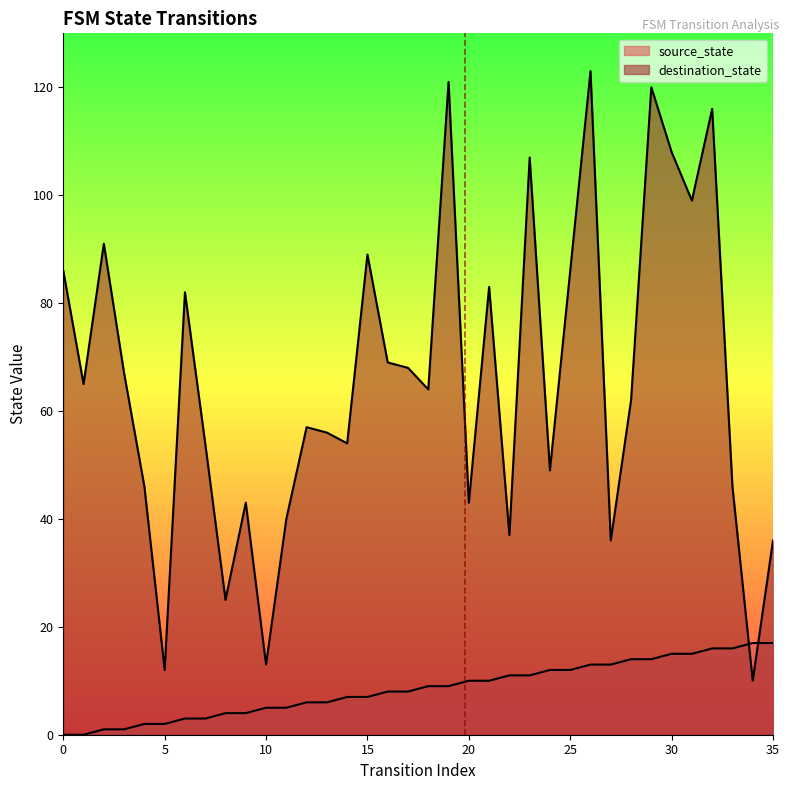

Which has a higher value, 16 or 7?

16